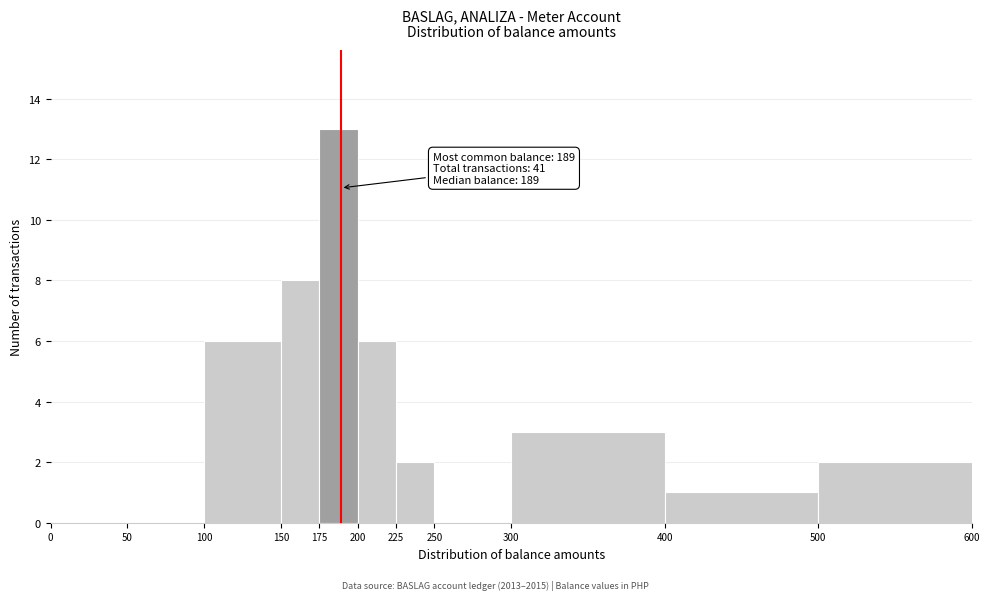

Over which range of the x-axis is the bar tallest?

175 to 200